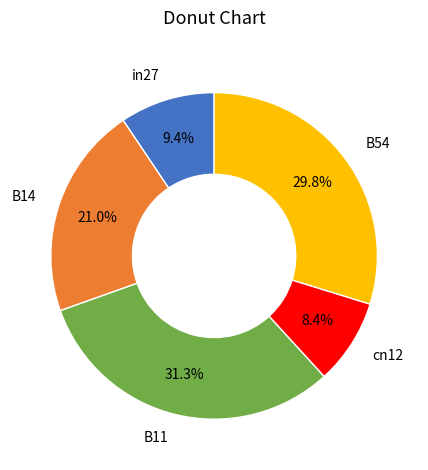

Rank the categories by value from lowest to highest.

cn12, in27, B14, B54, B11